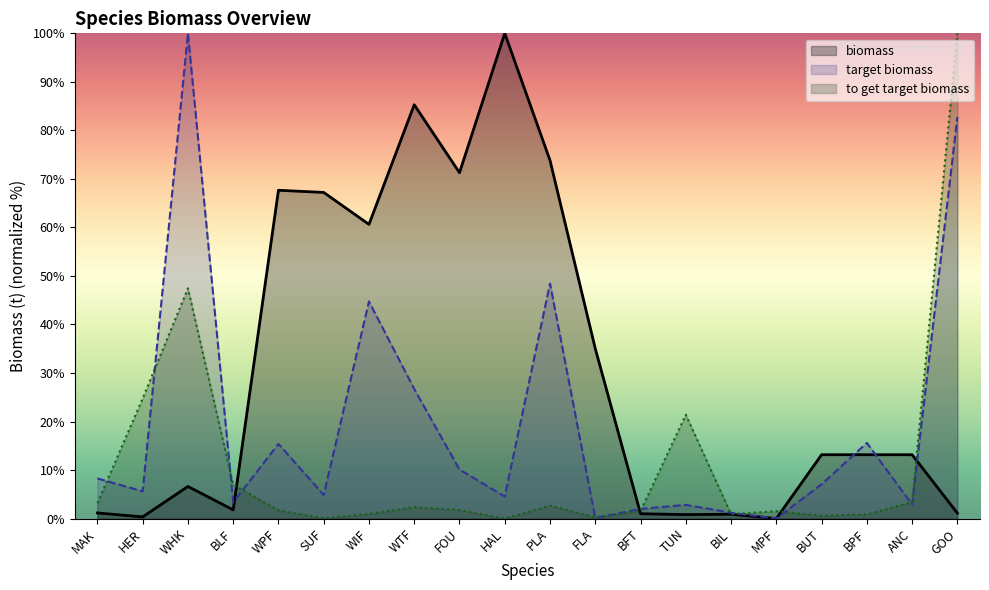

What is the total value across all series at FOU?

83.1